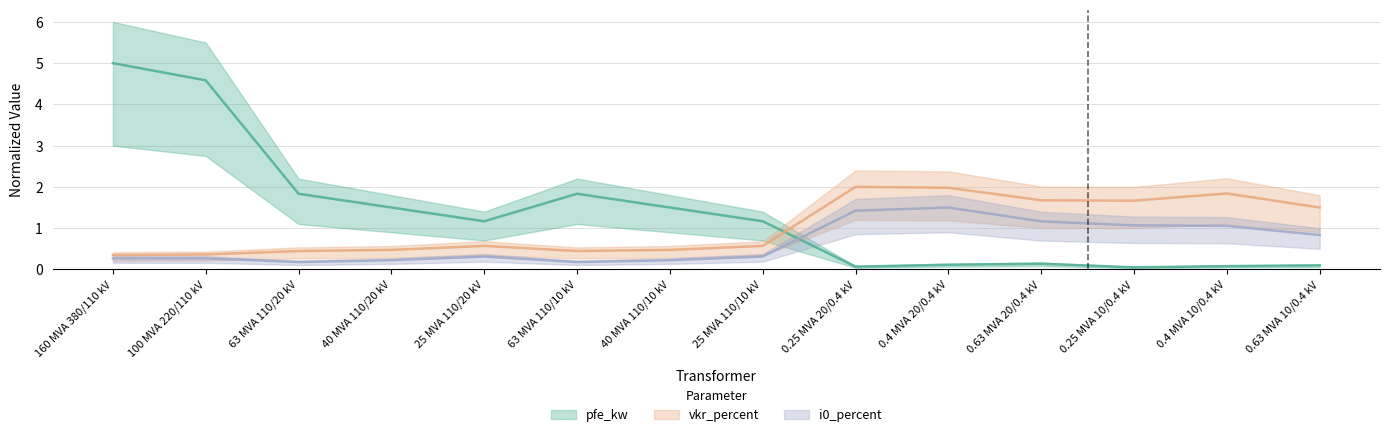

Reading left to right, what are all the values shown in this chart?

pfe_kw: 5.0	4.6	1.8	1.5	1.2	1.8	1.5	1.2	0.1	0.1	0.1	0.1	0.1	0.1
vkr_percent: 0.3	0.4	0.4	0.5	0.6	0.4	0.5	0.6	2.0	2.0	1.7	1.7	1.8	1.5
i0_percent: 0.3	0.3	0.2	0.2	0.3	0.2	0.2	0.3	1.4	1.5	1.2	1.1	1.1	0.8